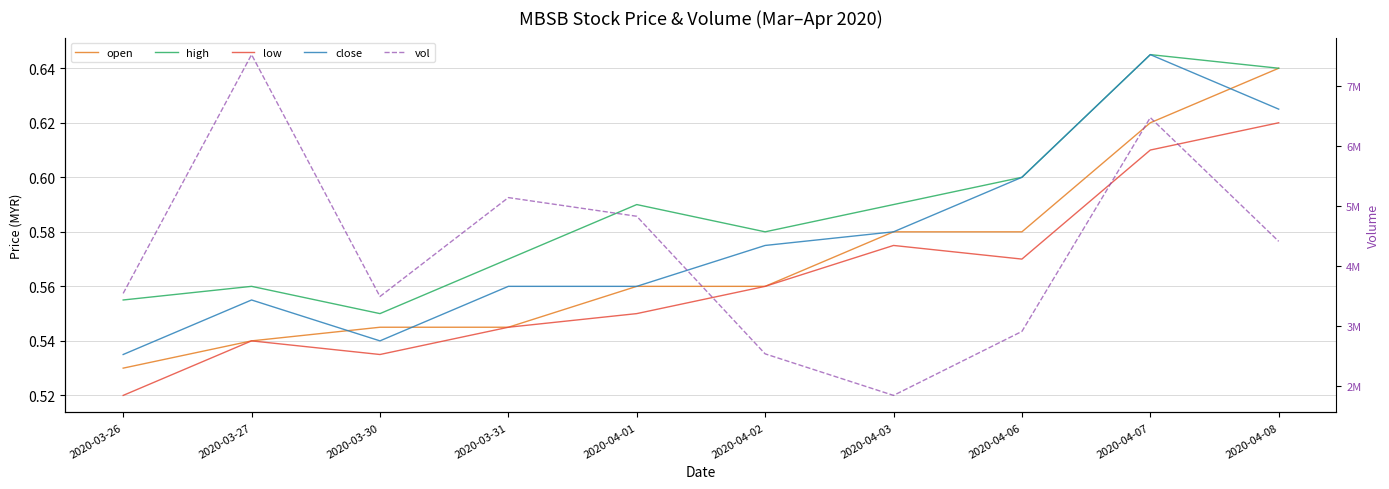

At which label does low reach its minimum?

2020-03-26